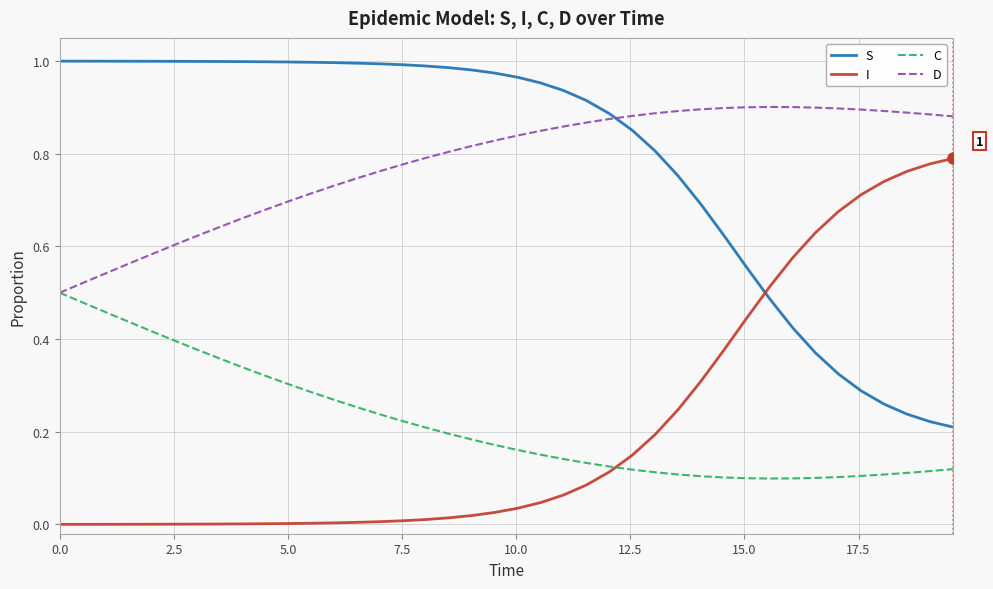

List the series in order of their peak value, lowest first.

C, I, D, S